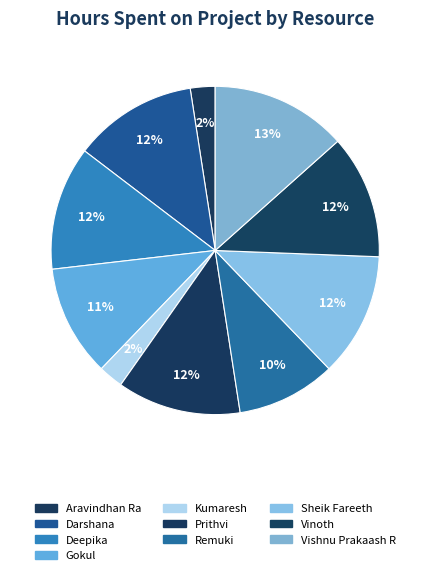

Count the number of slices in the pie.

10